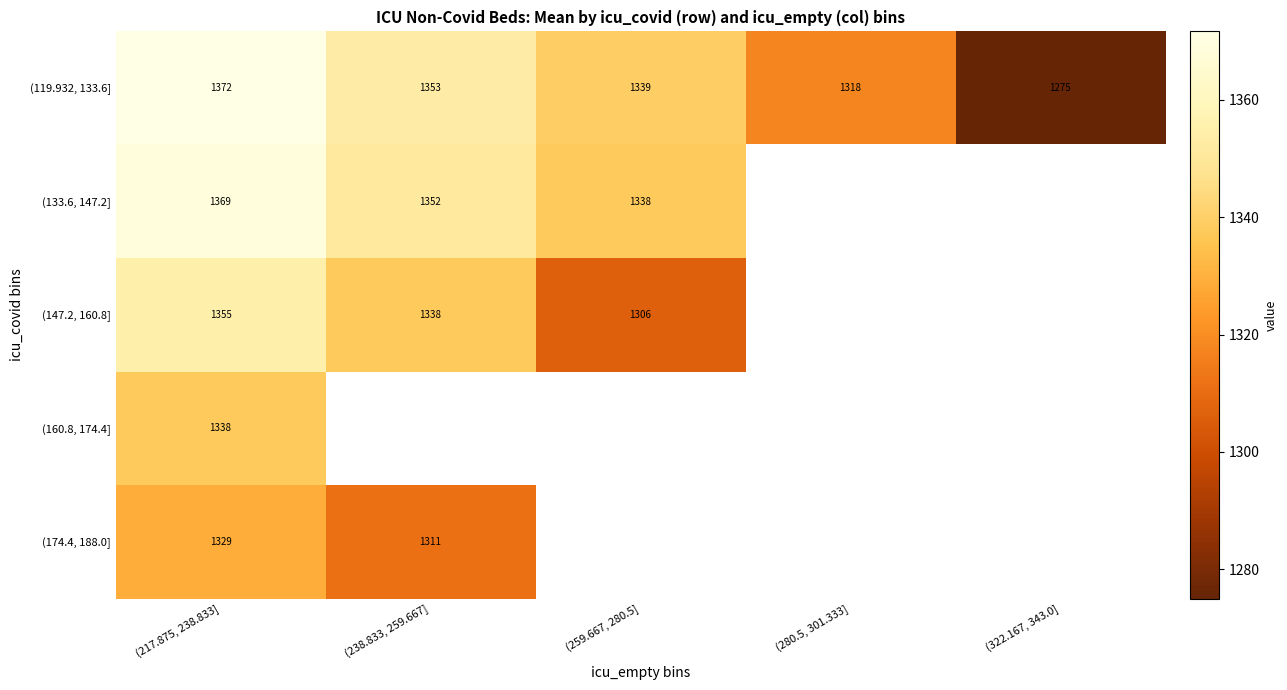

Which category has the highest value across all series?

(217.875, 238.833]